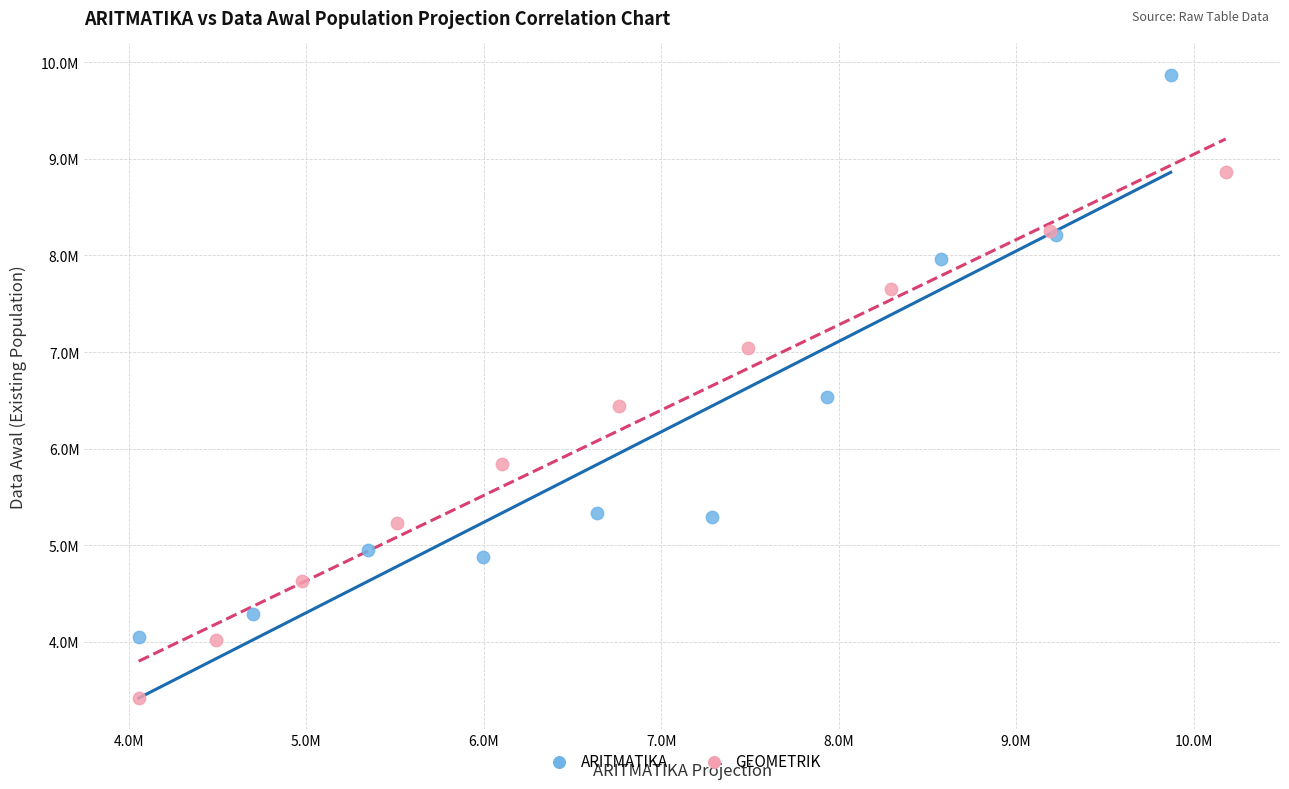

What are all the series names shown in the legend?

ARITMATIKA, GEOMETRIK